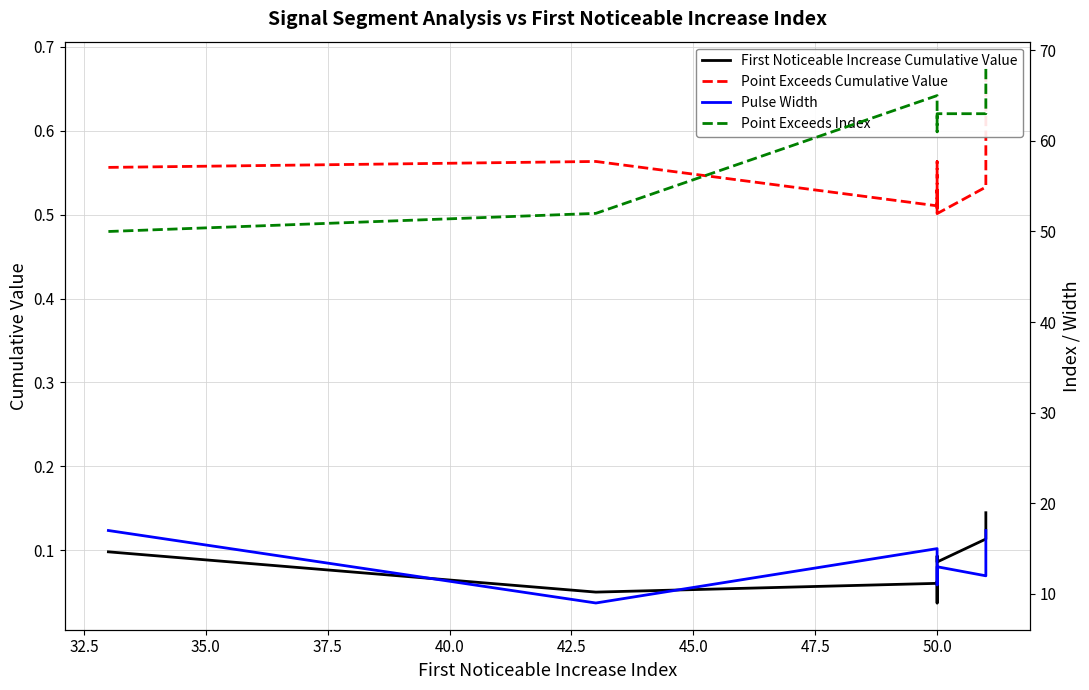

Reading left to right, extract all data points from this chart.

First Noticeable Increase Cumulative Value: 0.1	0.0	0.1	0.1	0.0	0.0	0.1	0.1	0.1	0.1
Point Exceeds Cumulative Value: 0.6	0.6	0.5	0.5	0.5	0.5	0.6	0.5	0.5	0.7
Pulse Width: 17.0	9.0	15.0	13.0	11.0	13.0	13.0	13.0	12.0	17.0
Point Exceeds Index: 50.0	52.0	65.0	63.0	61.0	63.0	63.0	63.0	63.0	68.0